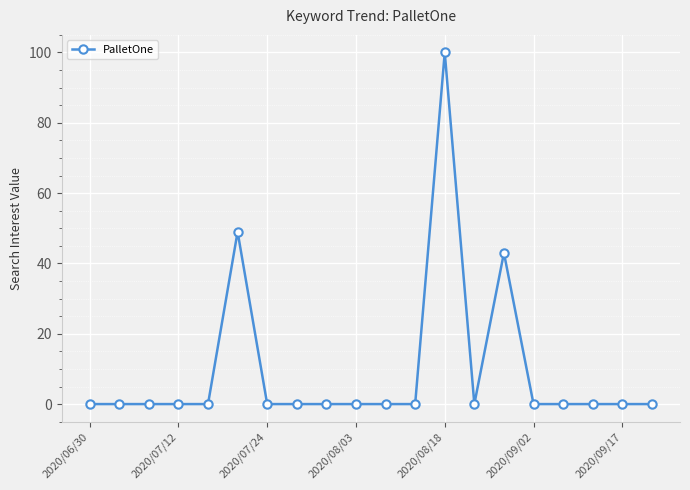

Reading left to right, what are all the values shown in this chart?

0	0	0	0	0	49	0	0	0	0	0	0	100	0	43	0	0	0	0	0